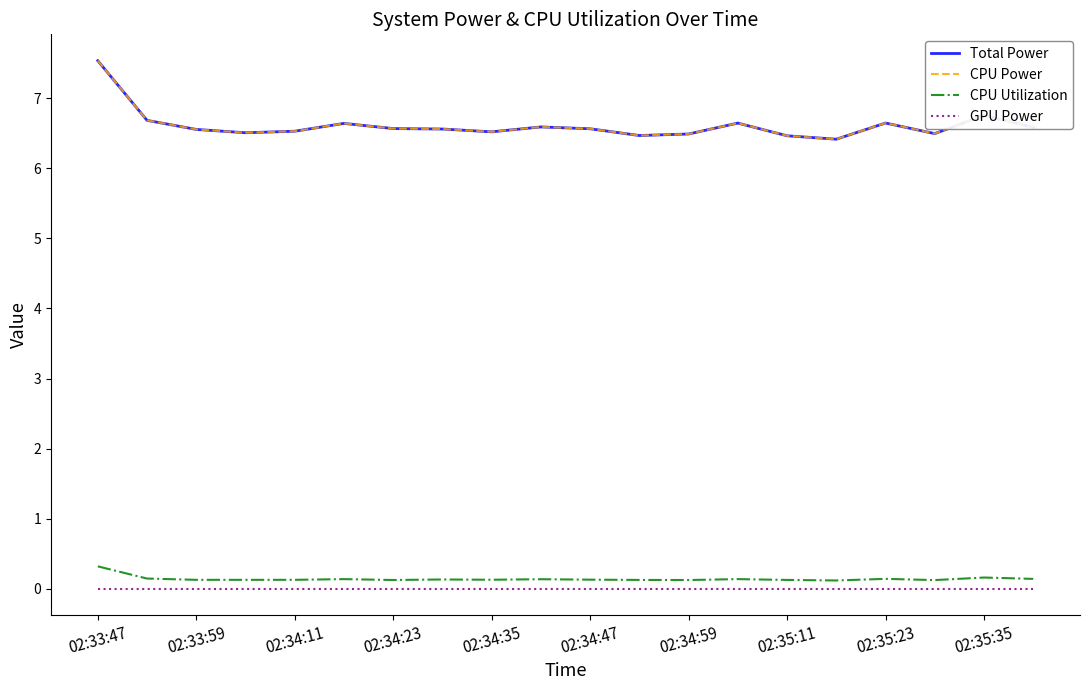

Does the chart display data point markers on the line(s)?

No